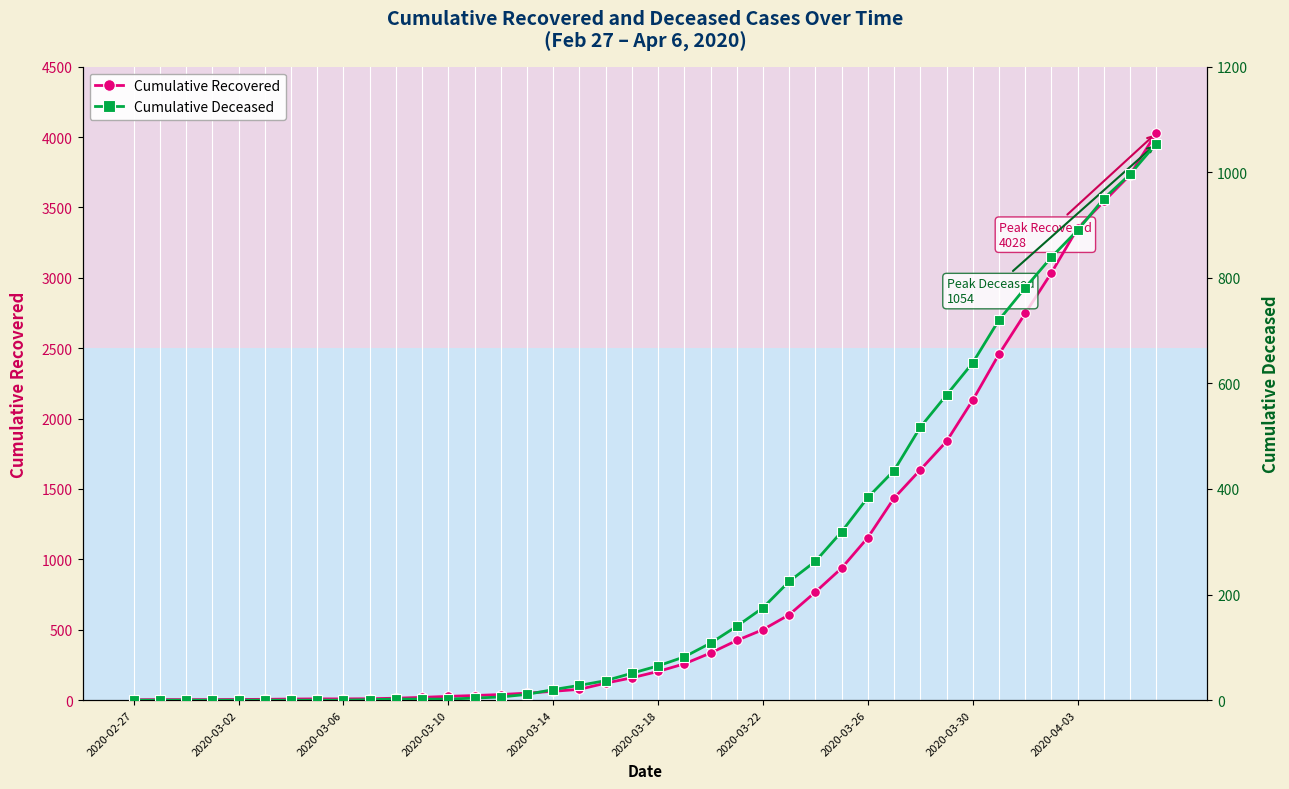

What is the average value of the cumulative_recovered series?

895